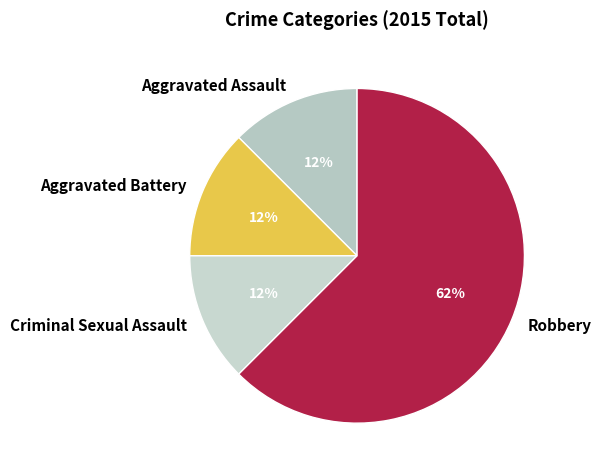

Is there any slice that represents more than half of the pie?

Yes